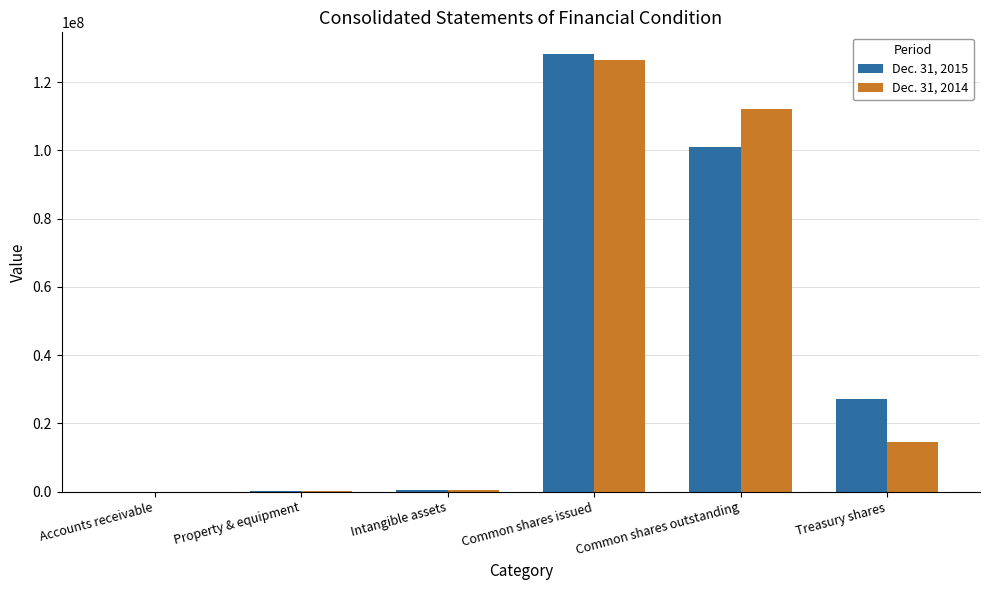

At which category does the chart reach its peak across all series?

Common shares issued